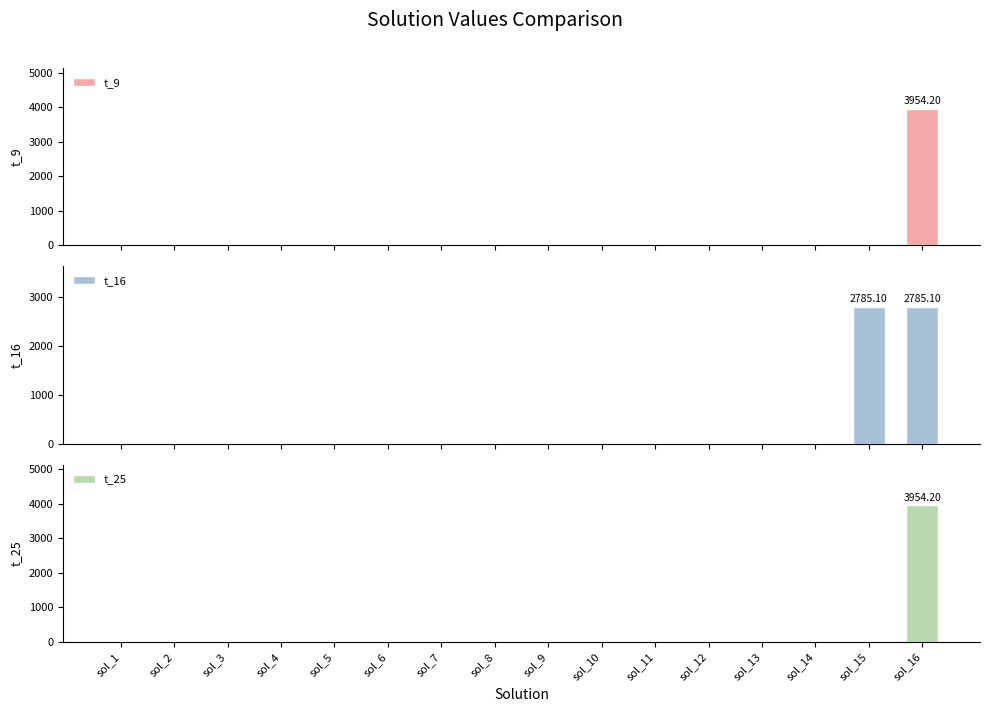

How many values in t_16 are above zero?

2